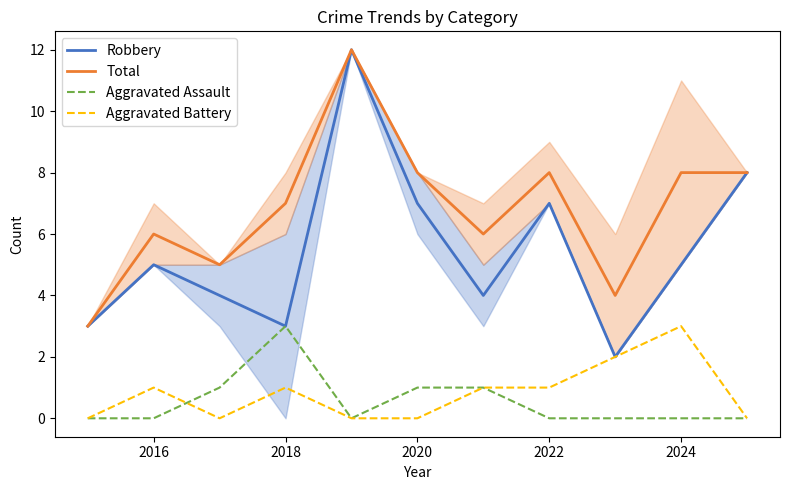

The value of Aggravated Battery at 2022 is 0. True or false?

False